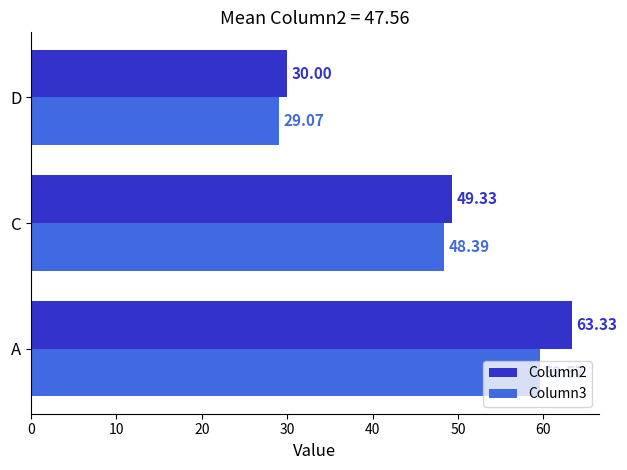

How many data points does each series have?

3